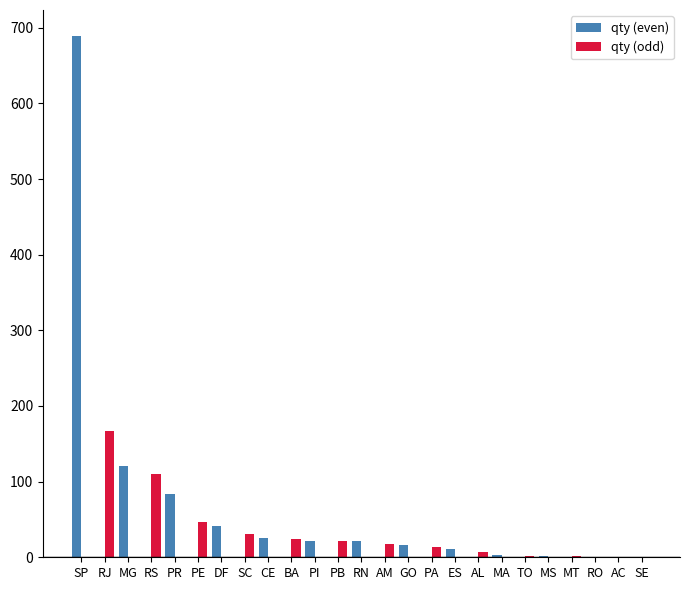

Which series has the widest spread of values?

qty (even)